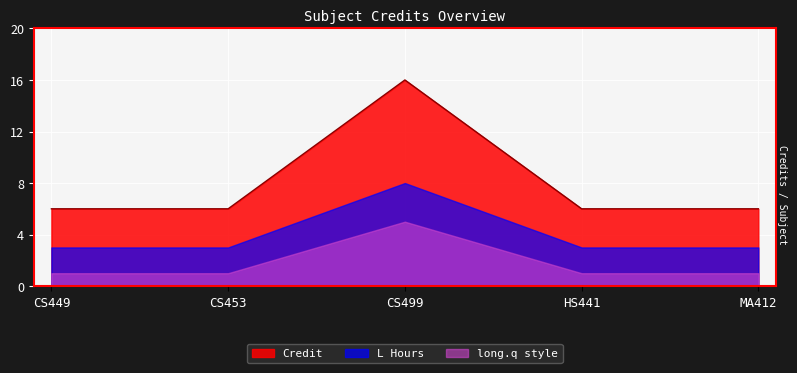

What is the minimum value shown in the chart?

1